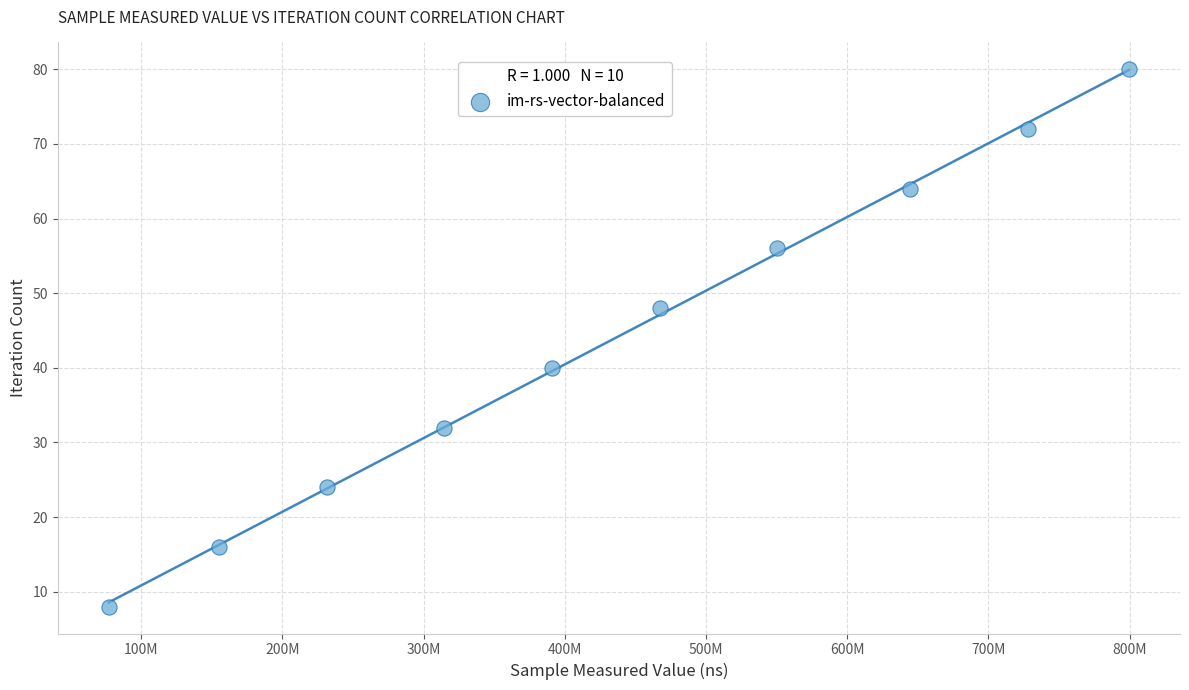

What is the average X value?

435857149